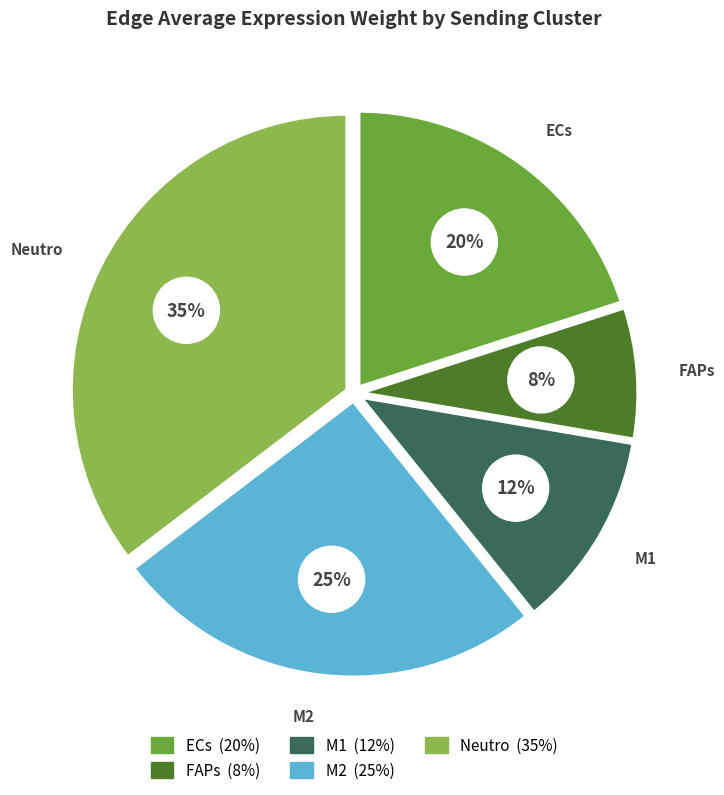

Is it true that M1 is 12% of the pie?

True